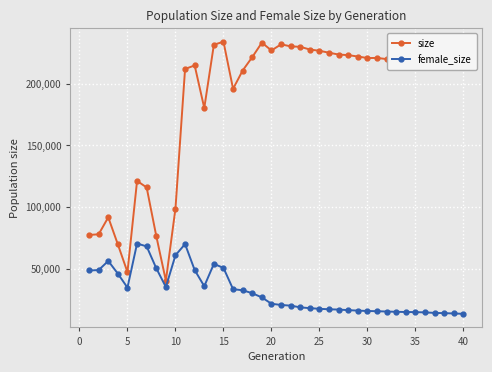

Which series has the largest range (max minus min)?

size